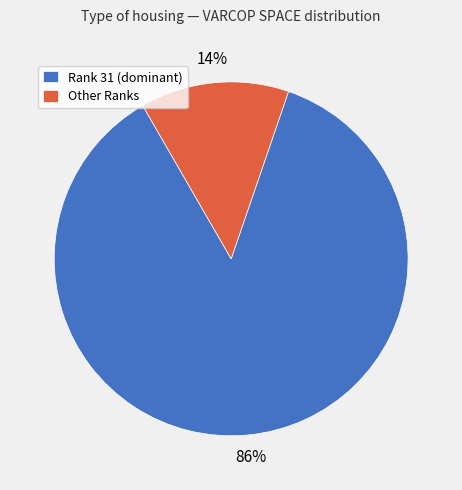

Count the number of slices in the pie.

2